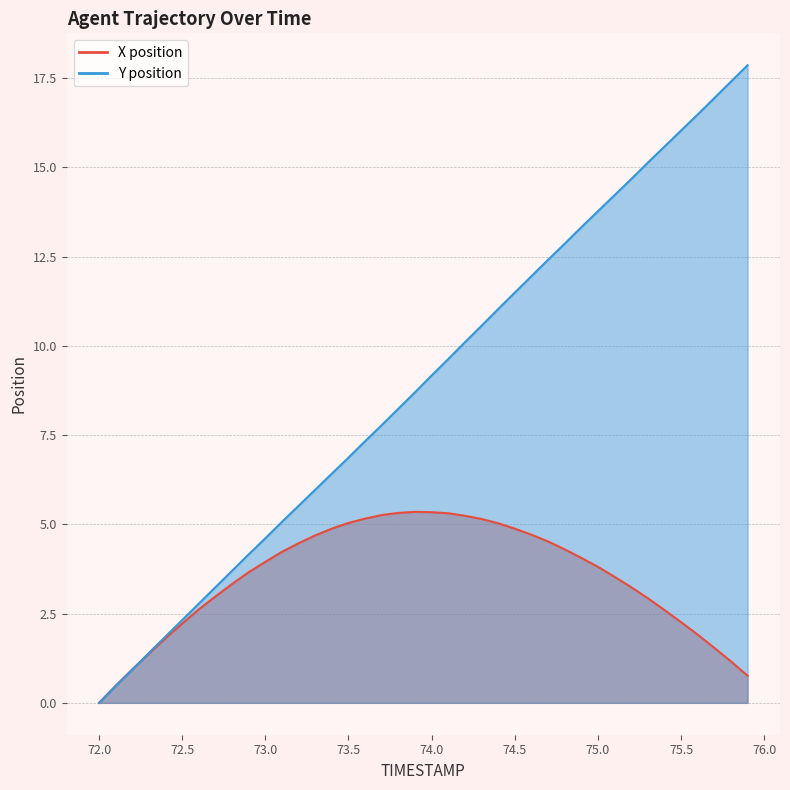

What are all the series names shown in the legend?

X, Y